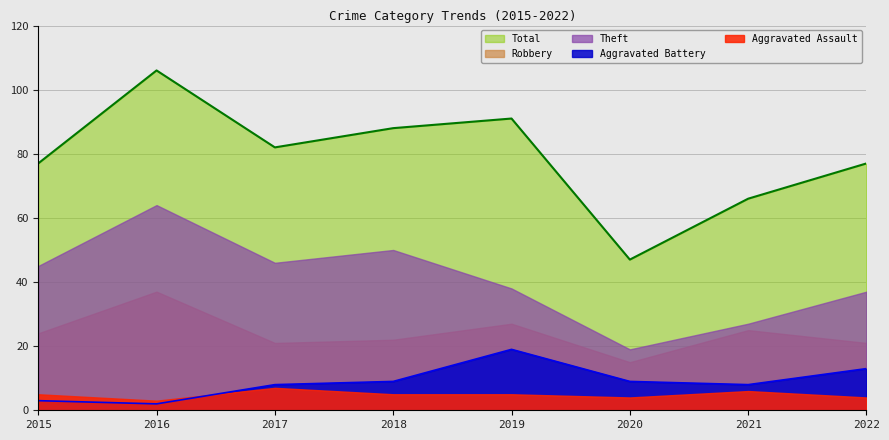

True or false: Aggravated Battery and Theft cross at least once.

False